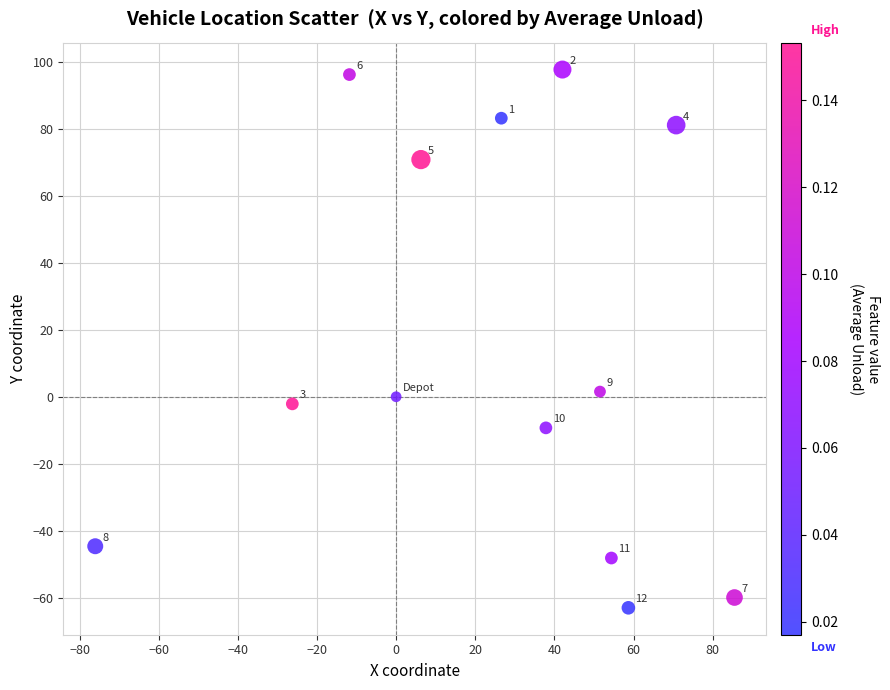

What Y value in the scatter plot is closest to 17?

1.5